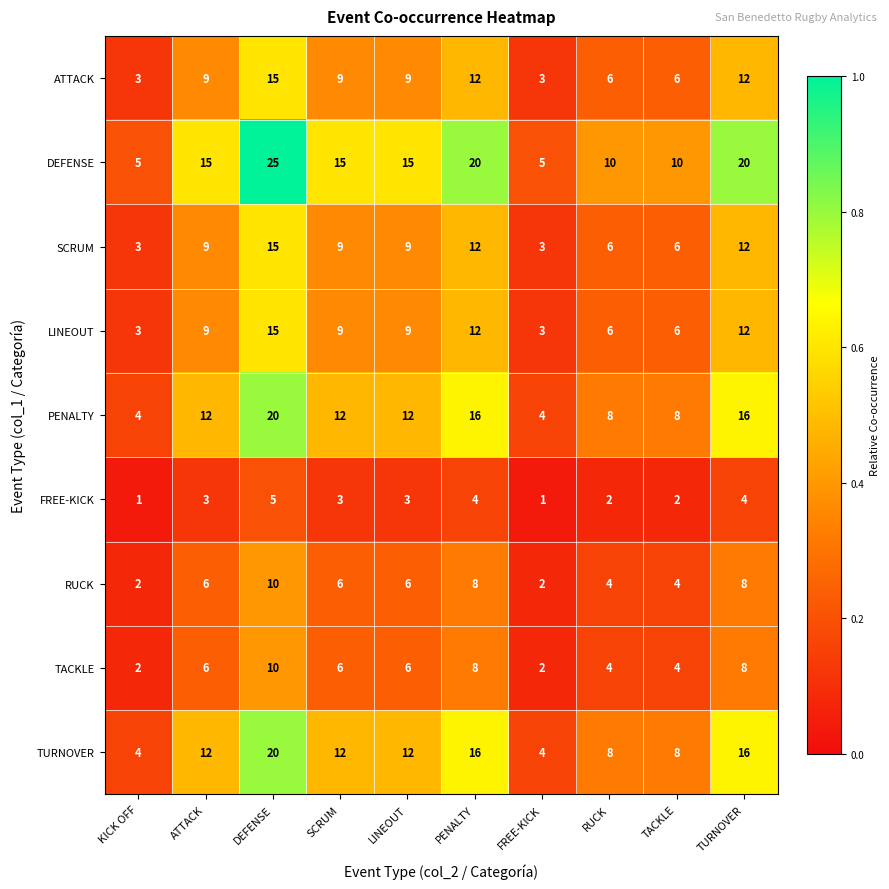

What is the lowest value of the TURNOVER series?

4